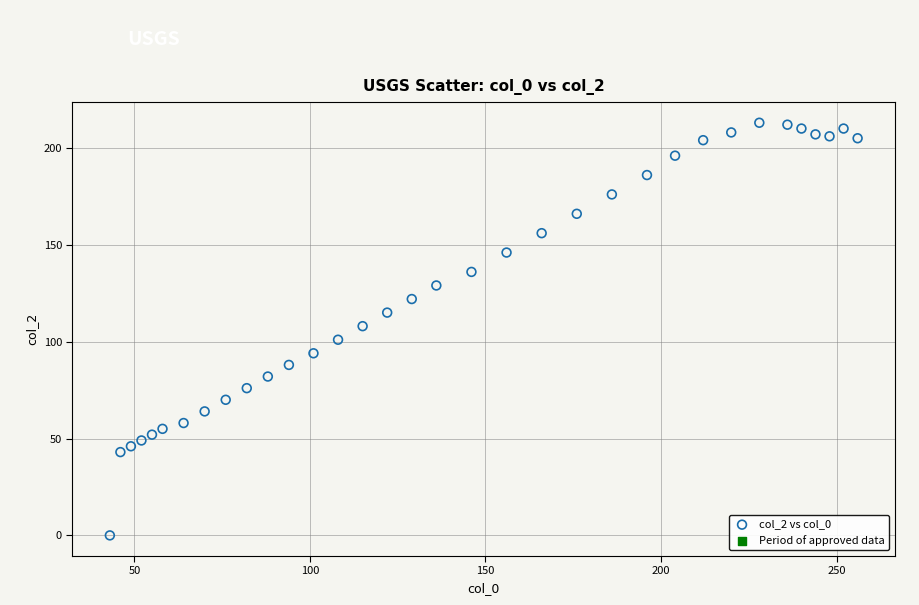

What is the range of Y values (max minus min)?

213